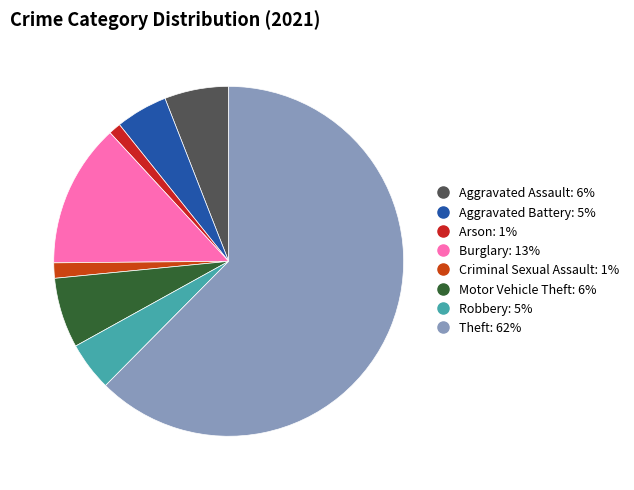

Count the number of slices in the pie.

8